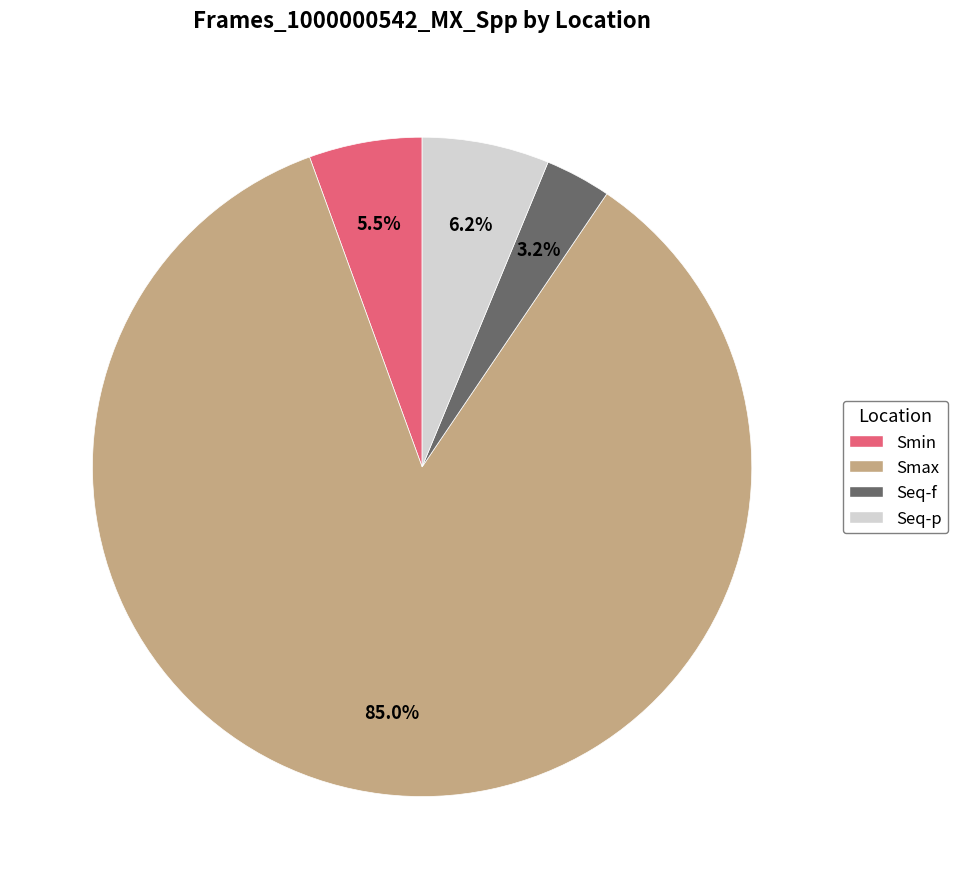

Does any single category account for the majority?

Yes